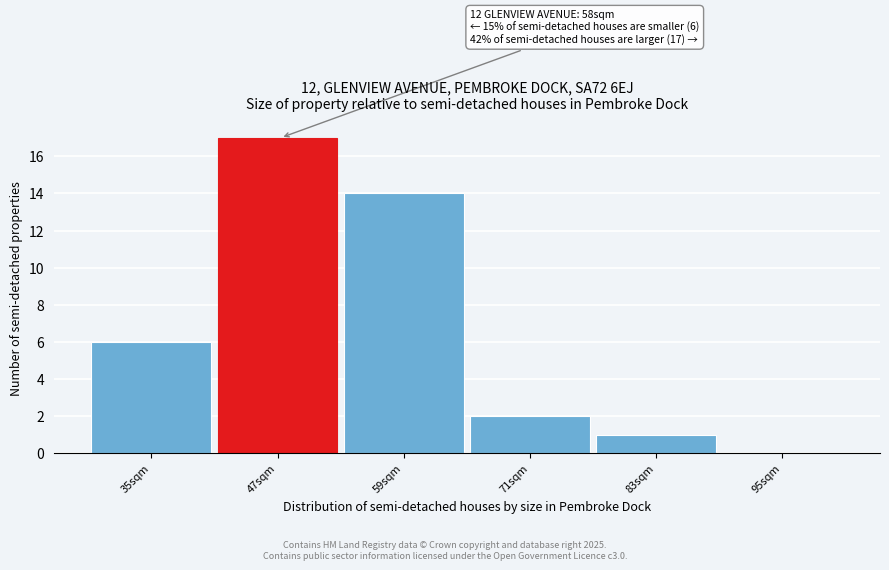

Reading right to left, transcribe all the data shown in this chart.

95sqm=0	83sqm=1	71sqm=2	59sqm=14	47sqm=17	35sqm=6